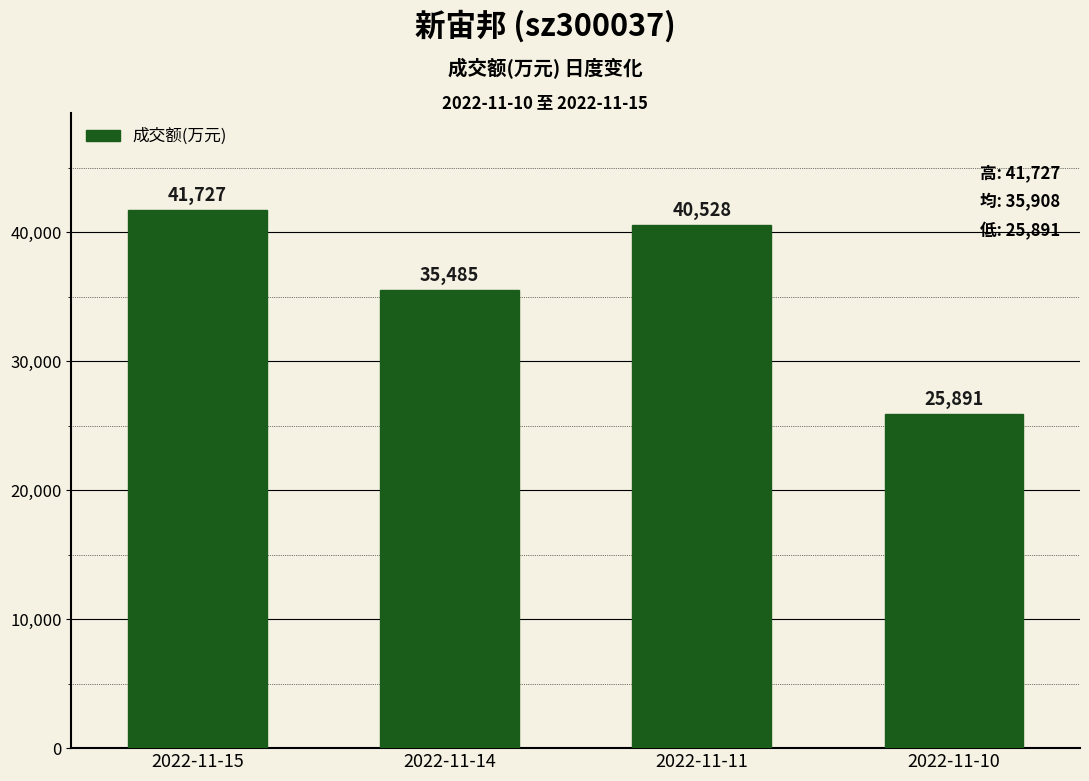

The value at 2022-11-15 is 41727. True or false?

True